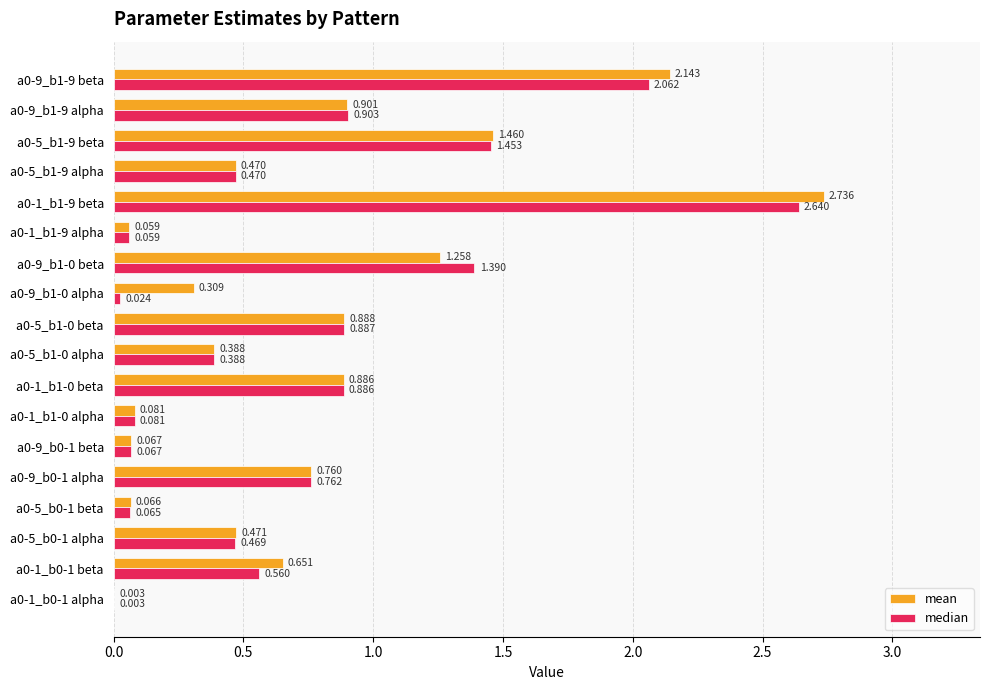

What are all the series names shown in the legend?

mean, median